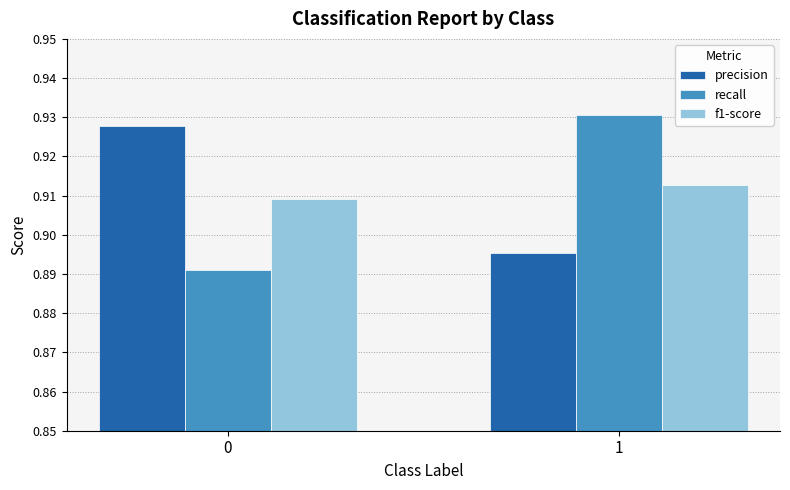

Rank the categories by recall value from lowest to highest.

0, 1